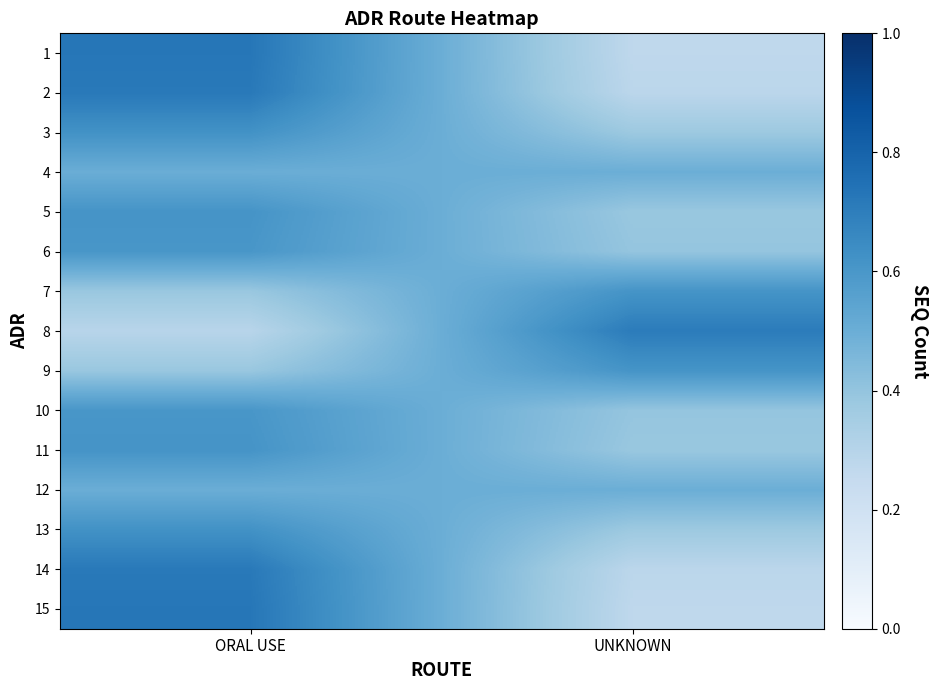

At which category is the sum across all series the highest?

ORAL USE